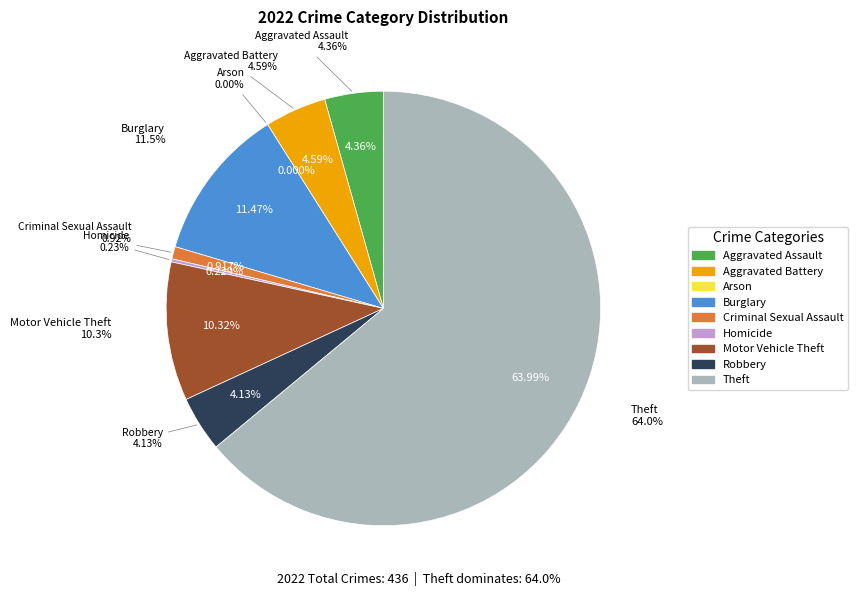

True or false: Criminal Sexual Assault accounts for 1% of the total.

True